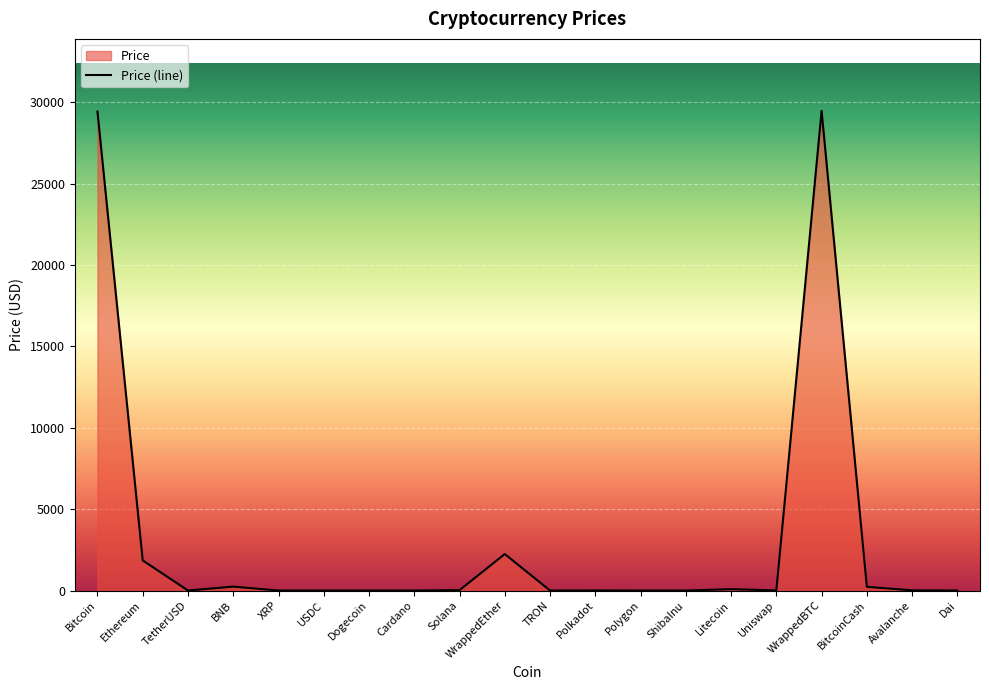

Reading left to right, what are all the values shown in this chart?

29414.2	1849.9	1.0	240.6	0.6	1.0	0.1	0.3	24.8	2239.3	0.1	5.0	0.7	0.0	83.3	6.2	29464.2	228.2	12.3	1.0